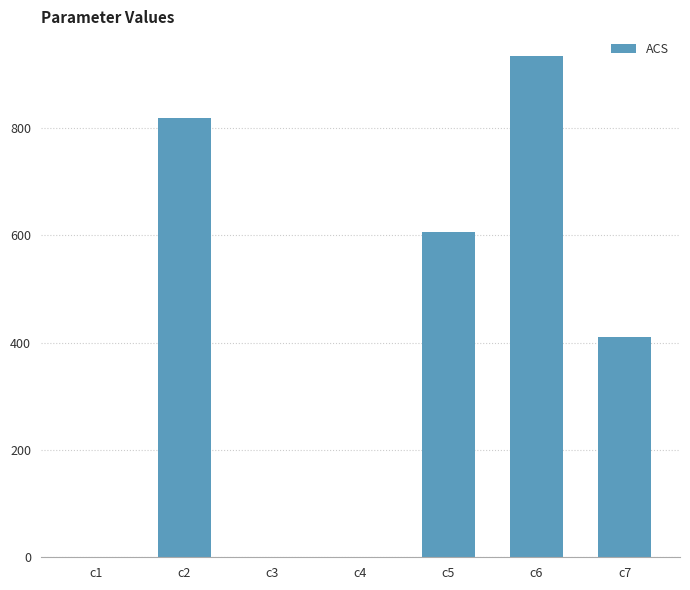

The chart shows a value of 0.1 at c3. True or false?

True